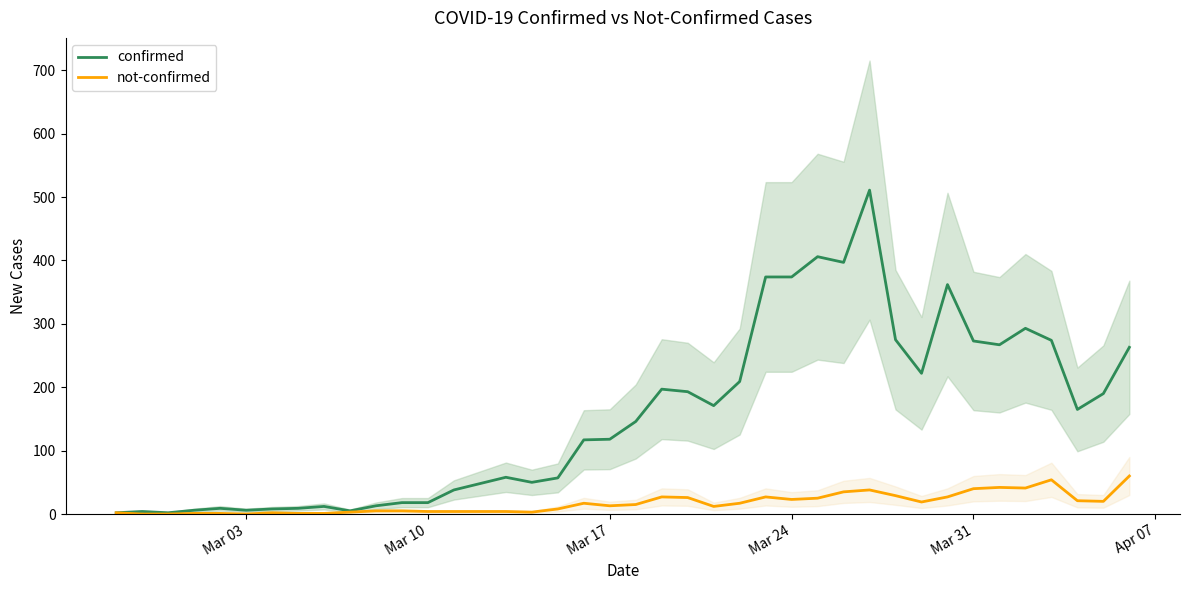

What is the maximum value for not-confirmed?

60